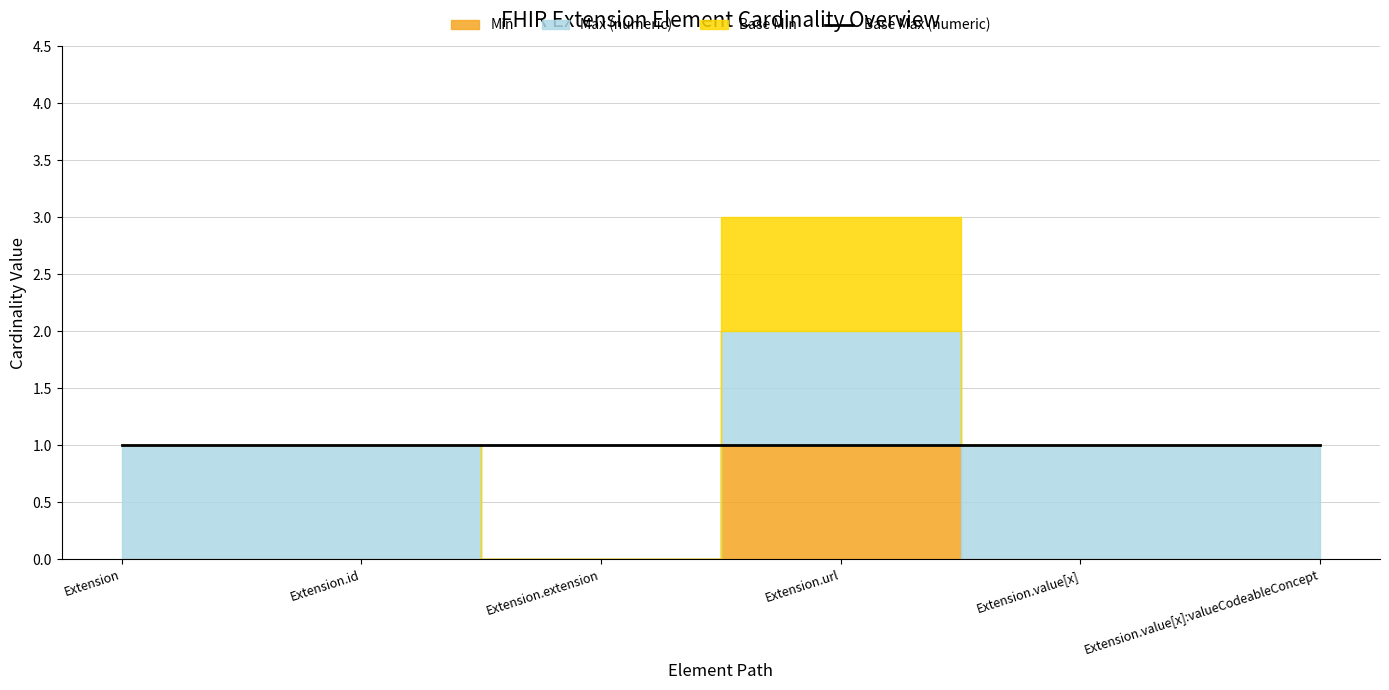

True or false: Base Max (numeric) and Min cross at least once.

False